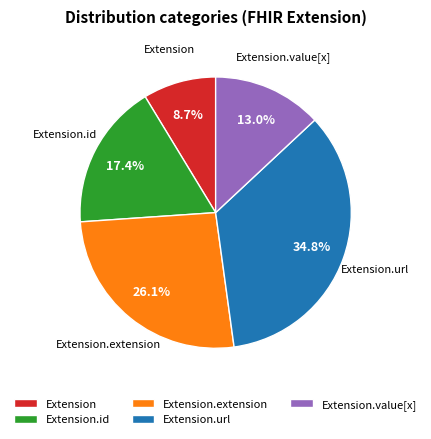

Is there a majority slice in this chart?

No